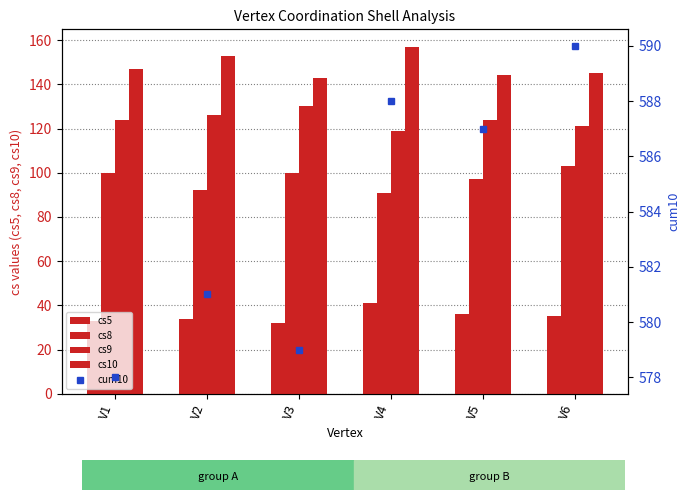

What is the difference between the maximum and minimum values in the cum10 series?

12